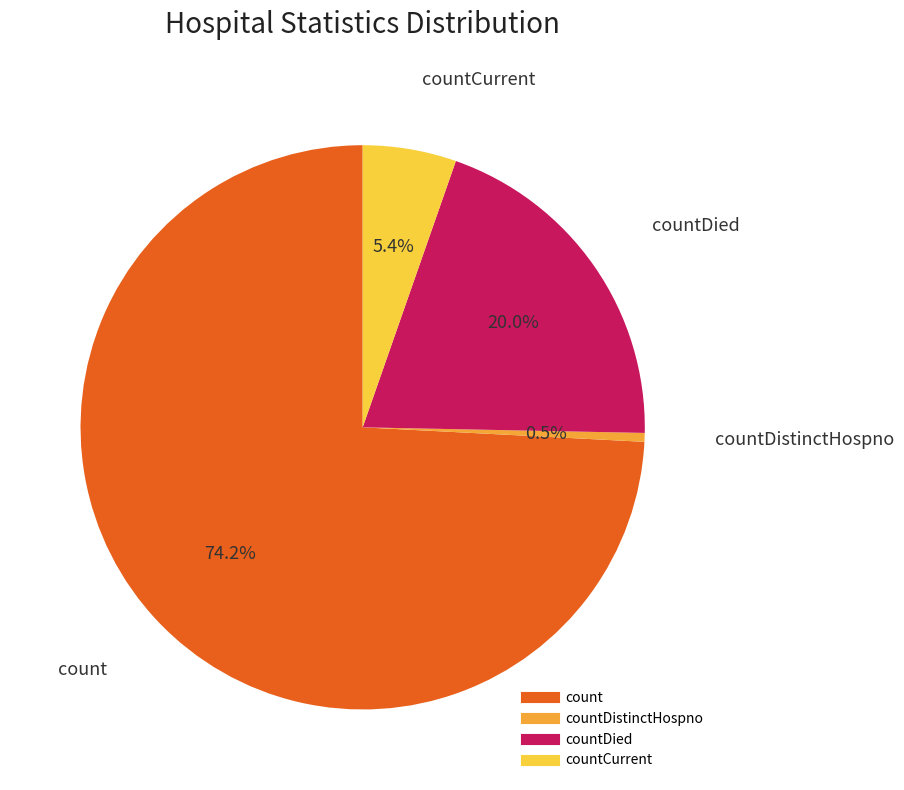

How many segments does this pie chart have?

4